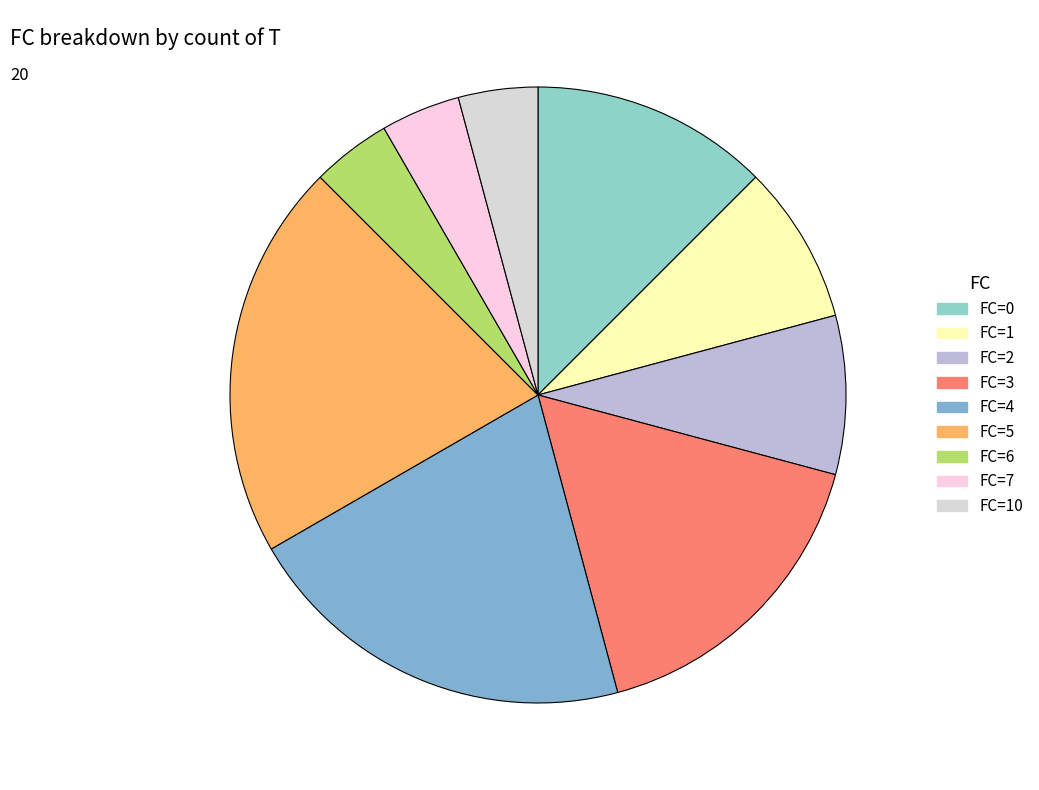

Count the number of slices in the pie.

9